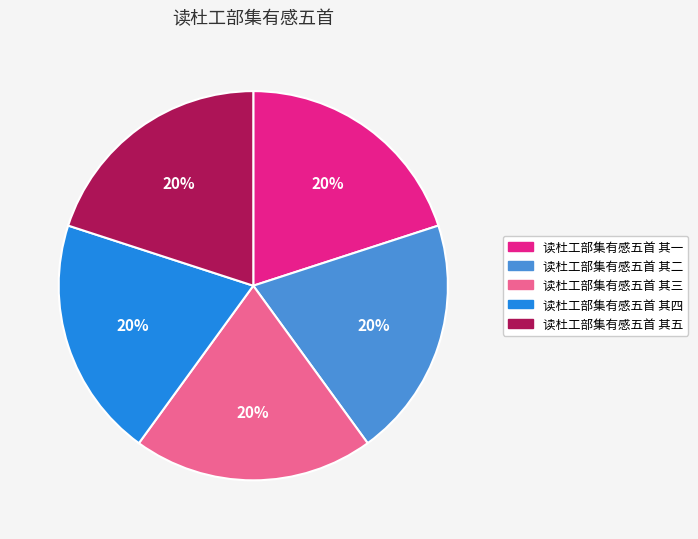

True or false: 读杜工部集有感五首 其三 accounts for 20% of the total.

True